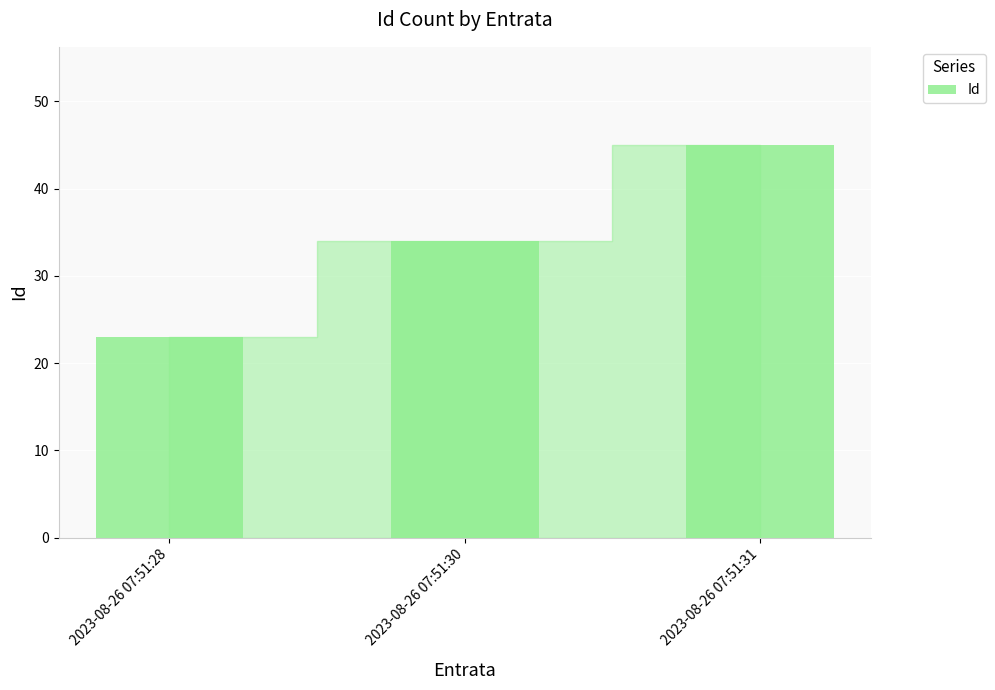

True or false: the data shows 23 at 2023-08-26 07:51:31.

False